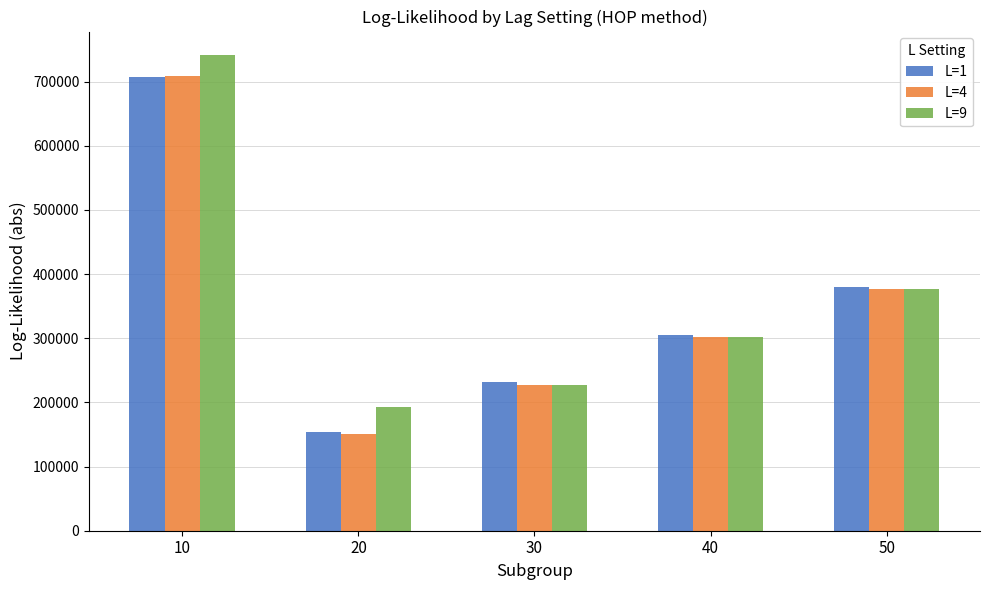

List the labels in order of L=1 value, smallest first.

20, 30, 40, 50, 10